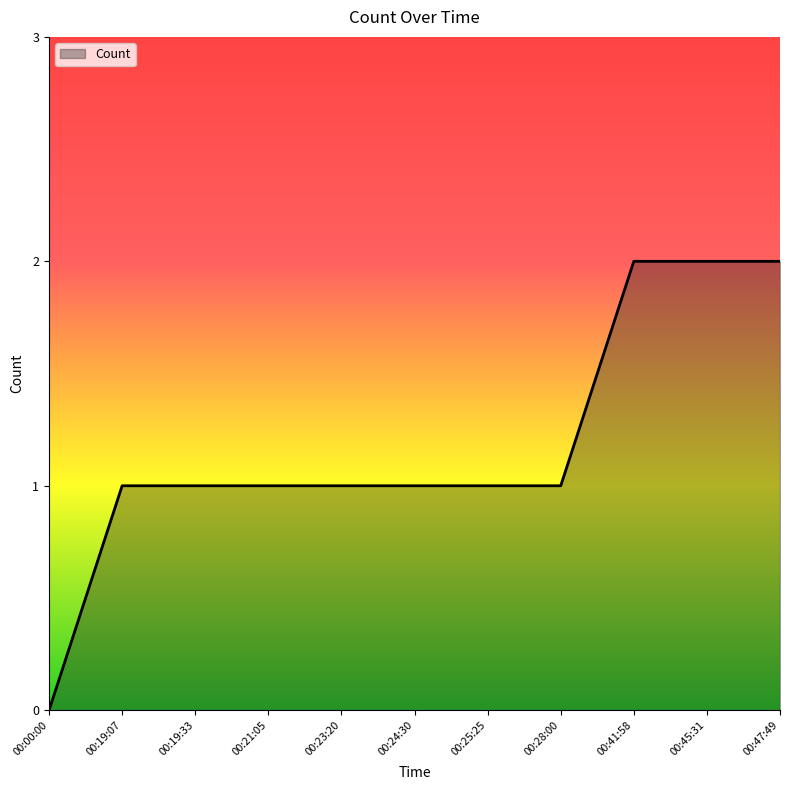

The chart shows a value of 0 at 00:25:25. True or false?

False